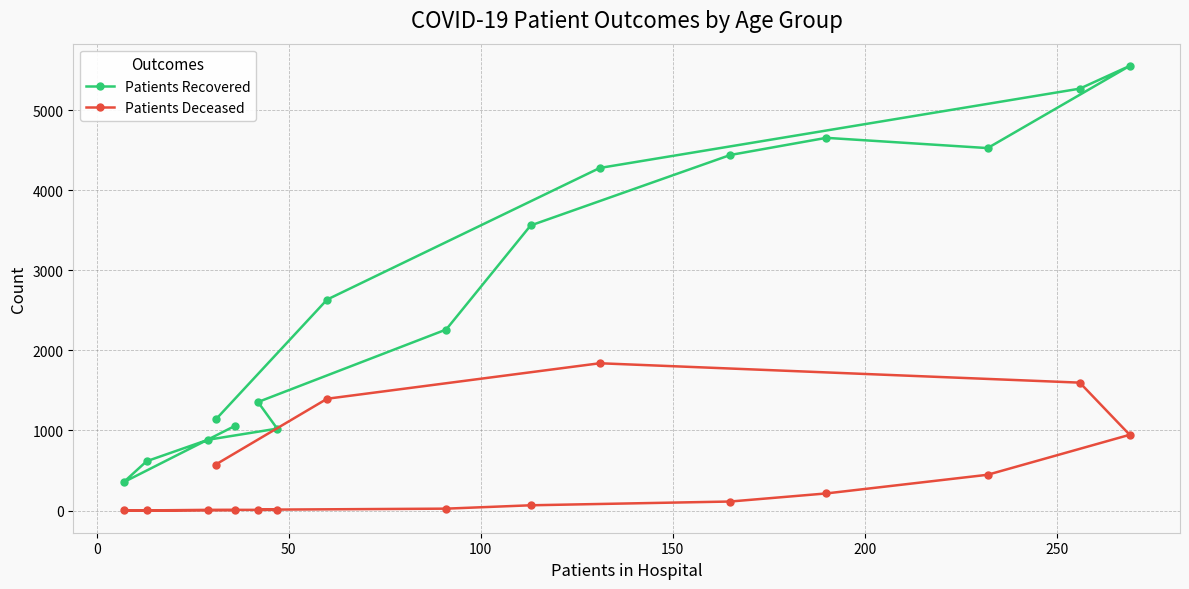

What is the value of the Patients Deceased point at the 2nd from the left?

2